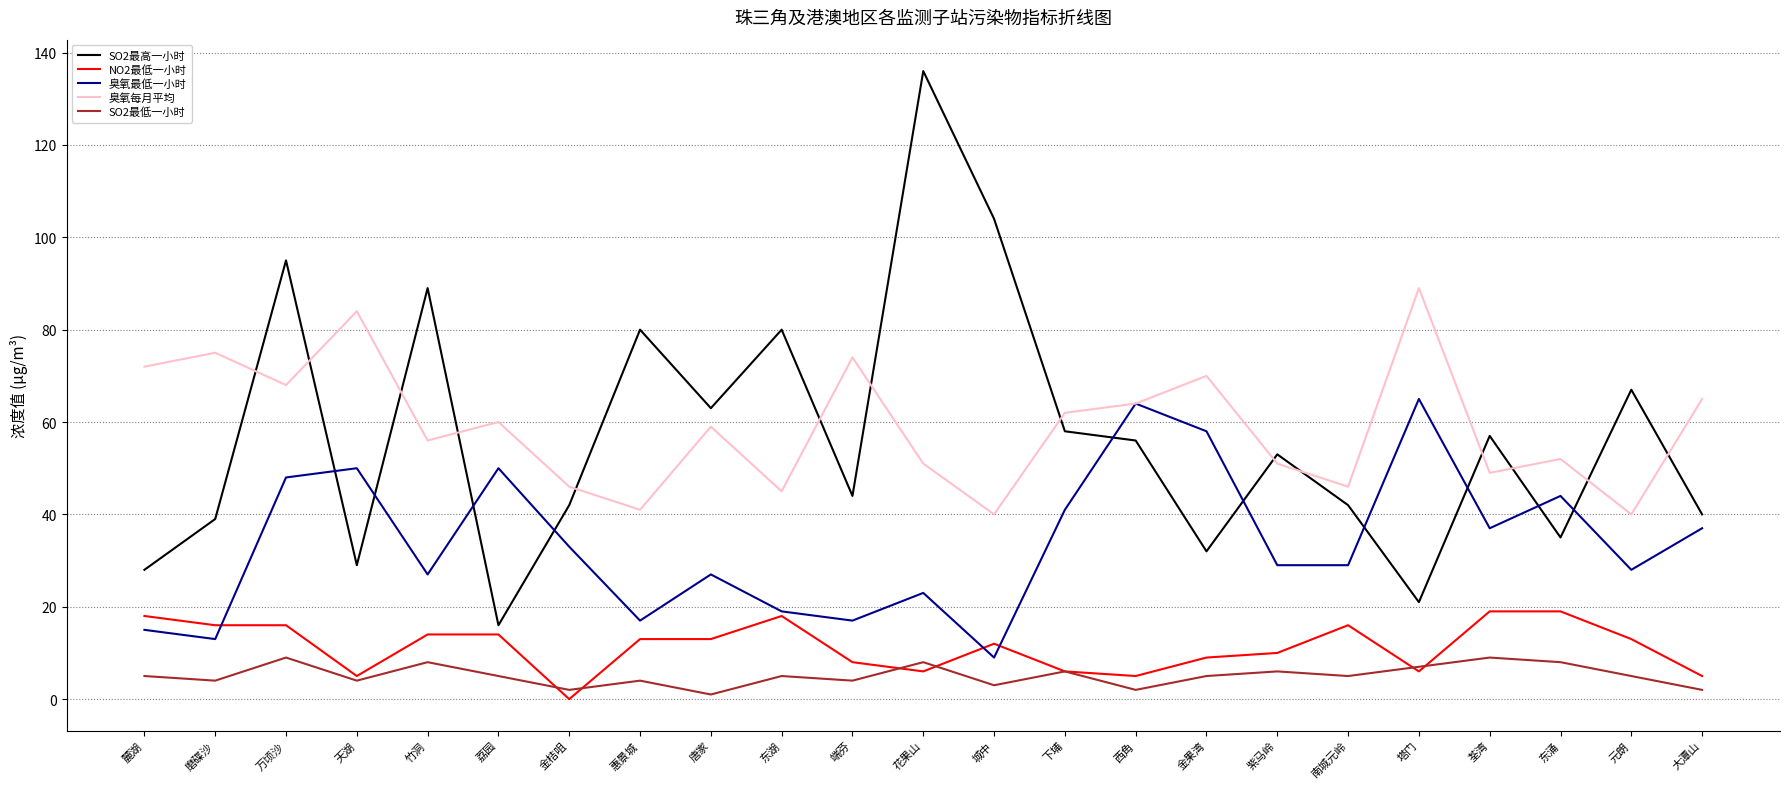

Reading right to left, extract all data points from this chart.

SO2最高一小时: 大潭山=40	元朗=67	东涌=35	荃湾=57	塔门=21	南城元岭=42	紫马岭=53	金果湾=32	西角=56	下埔=58	城中=104	花果山=136	端芬=44	东湖=80	唐家=63	惠景城=80	金桔咀=42	荔园=16	竹洞=89	天湖=29	万顷沙=95	磨碟沙=39	麓湖=28
NO2最低一小时: 大潭山=5	元朗=13	东涌=19	荃湾=19	塔门=6	南城元岭=16	紫马岭=10	金果湾=9	西角=5	下埔=6	城中=12	花果山=6	端芬=8	东湖=18	唐家=13	惠景城=13	金桔咀=0	荔园=14	竹洞=14	天湖=5	万顷沙=16	磨碟沙=16	麓湖=18
臭氧最低一小时: 大潭山=37	元朗=28	东涌=44	荃湾=37	塔门=65	南城元岭=29	紫马岭=29	金果湾=58	西角=64	下埔=41	城中=9	花果山=23	端芬=17	东湖=19	唐家=27	惠景城=17	金桔咀=33	荔园=50	竹洞=27	天湖=50	万顷沙=48	磨碟沙=13	麓湖=15
臭氧每月平均: 大潭山=65	元朗=40	东涌=52	荃湾=49	塔门=89	南城元岭=46	紫马岭=51	金果湾=70	西角=64	下埔=62	城中=40	花果山=51	端芬=74	东湖=45	唐家=59	惠景城=41	金桔咀=46	荔园=60	竹洞=56	天湖=84	万顷沙=68	磨碟沙=75	麓湖=72
SO2最低一小时: 大潭山=2	元朗=5	东涌=8	荃湾=9	塔门=7	南城元岭=5	紫马岭=6	金果湾=5	西角=2	下埔=6	城中=3	花果山=8	端芬=4	东湖=5	唐家=1	惠景城=4	金桔咀=2	荔园=5	竹洞=8	天湖=4	万顷沙=9	磨碟沙=4	麓湖=5